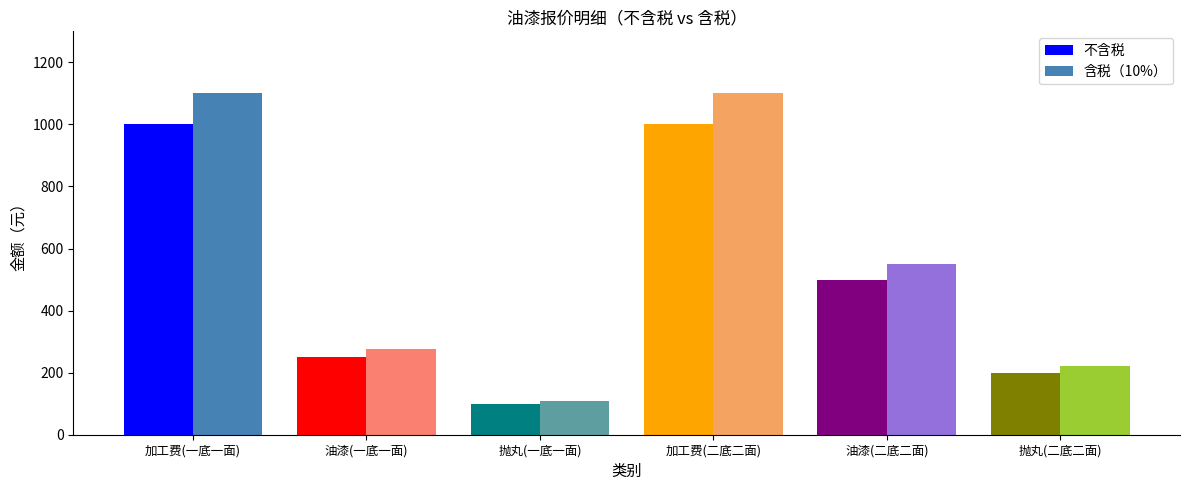

What is the difference between the 不含税 values at 油漆(一底一面) and 抛丸(一底一面)?

150